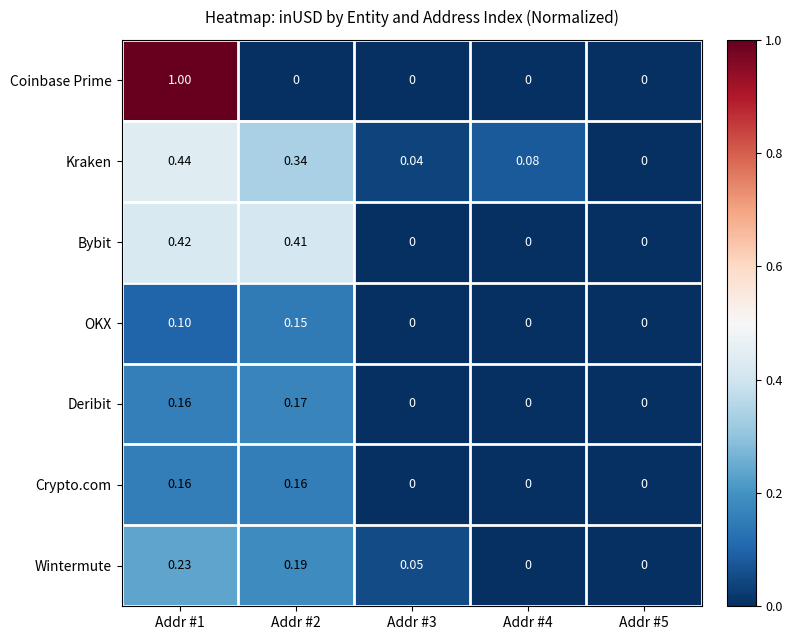

Which series changed the most between Addr #4 and Addr #5?

Kraken